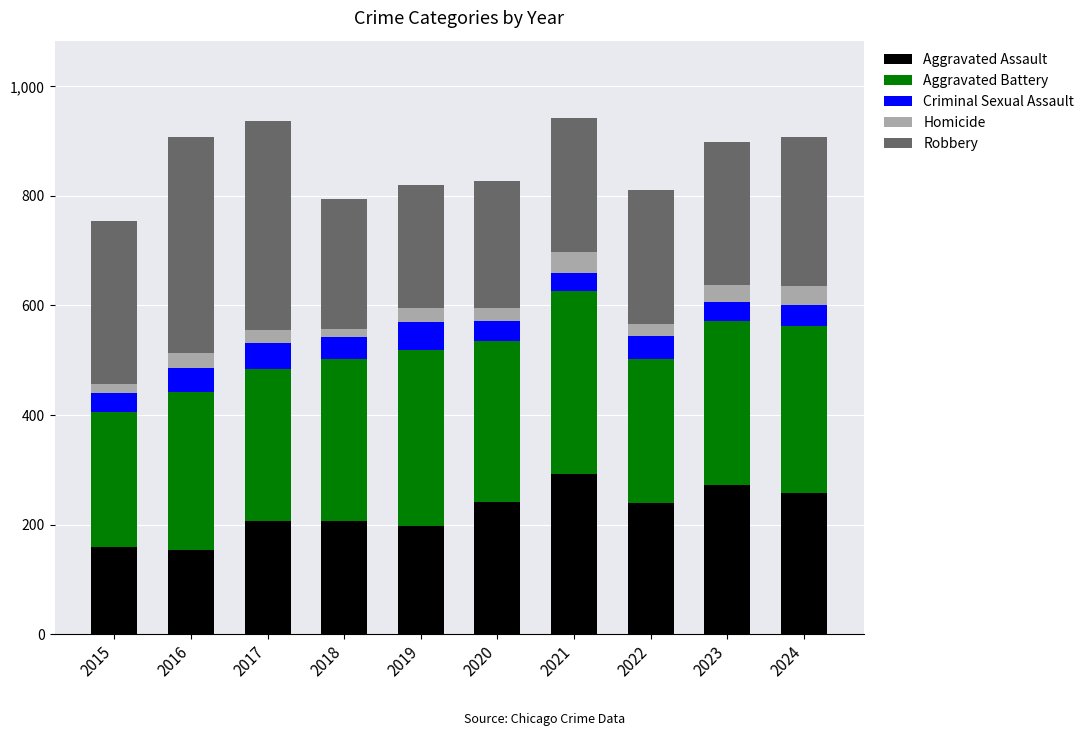

Is it true that Aggravated Assault equals 292 at 2021?

True